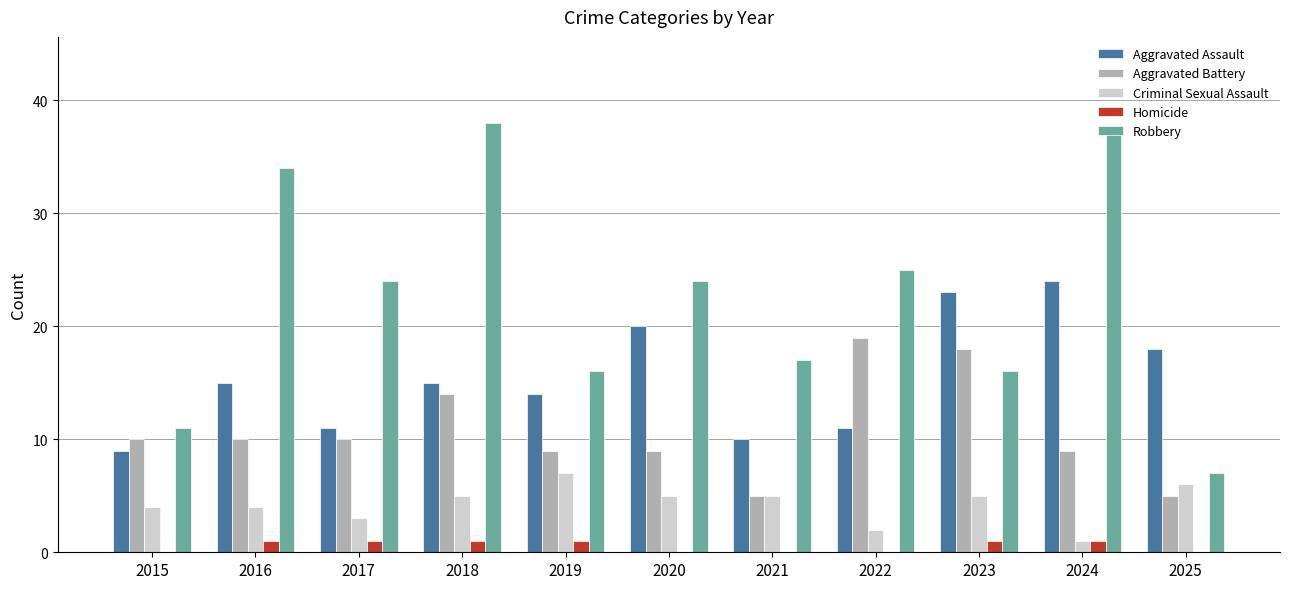

What is the sum of the Criminal Sexual Assault values at 2022 and 2021?

7